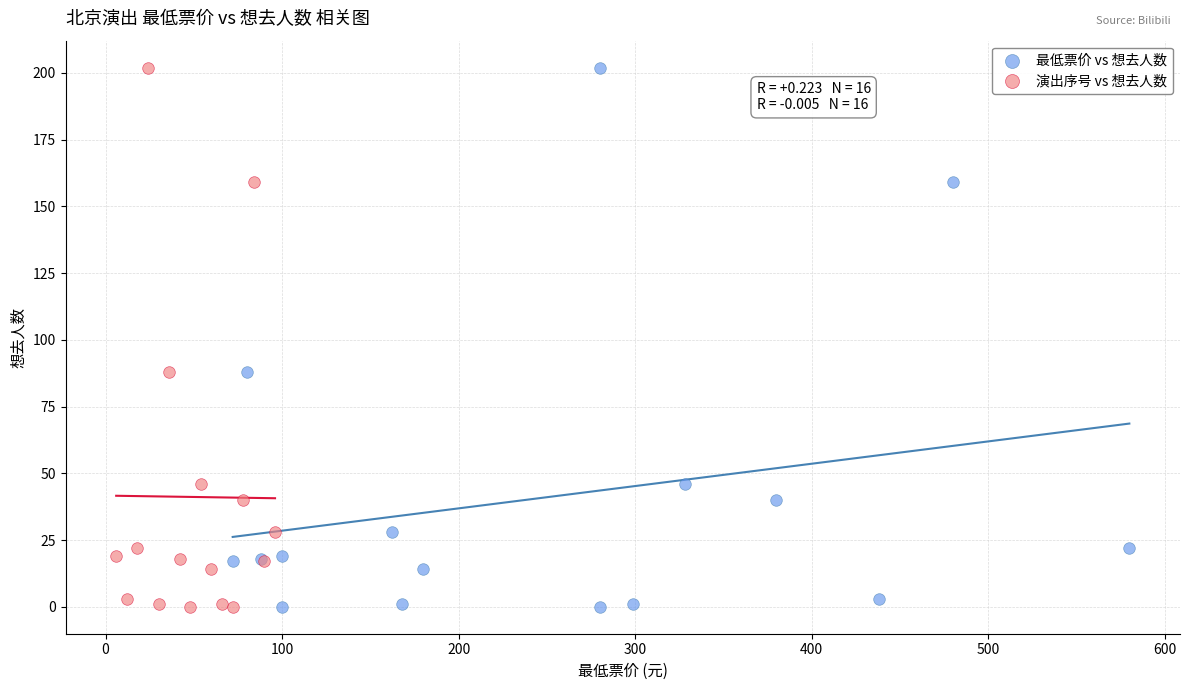

What are all the series names shown in the legend?

最低票价 vs 想去人数, 演出序号 vs 想去人数